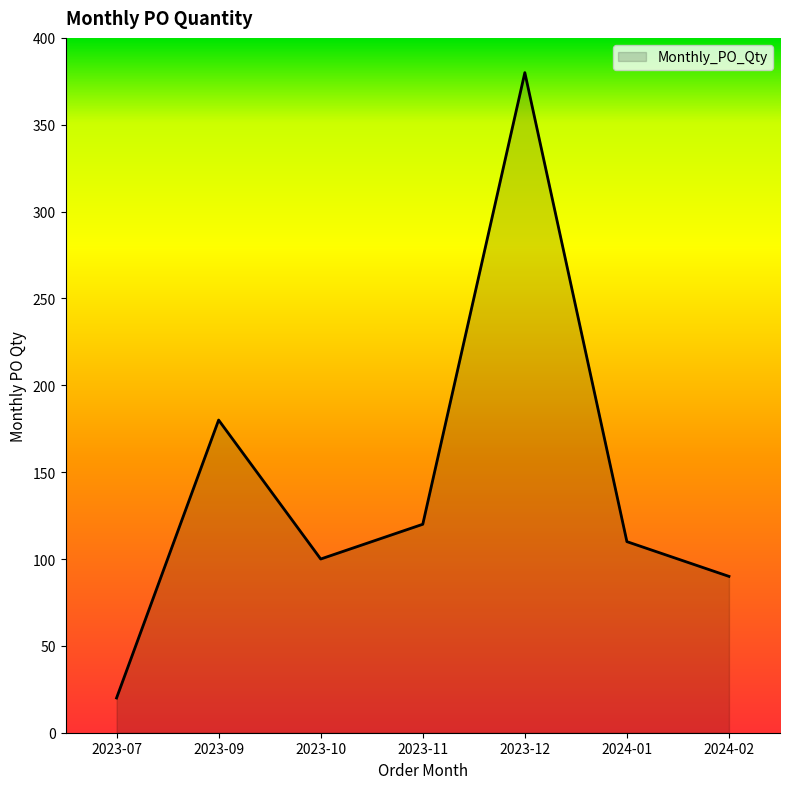

At which category does the data reach its first local peak?

2023-09